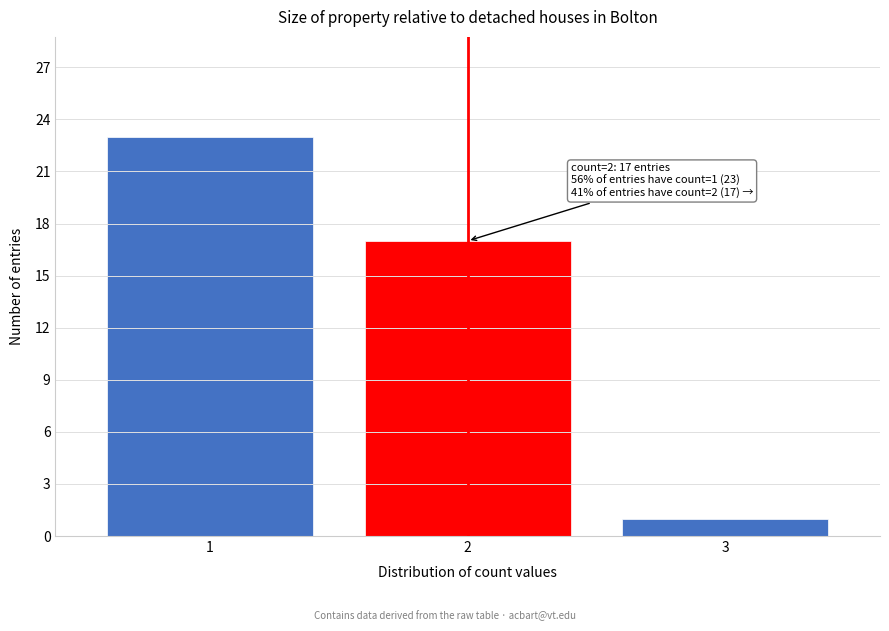

Reading left to right, extract all data points from this chart.

1=23	2=17	3=1